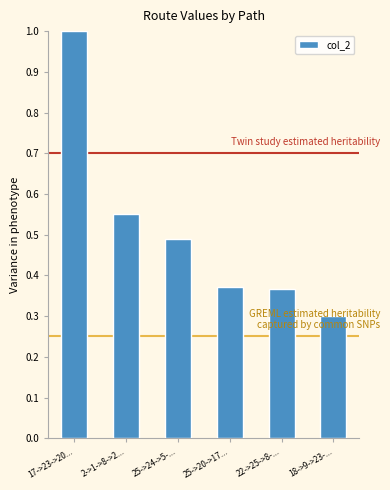

Between 17->23->20... and 2->1->8->2..., which is larger?

17->23->20...